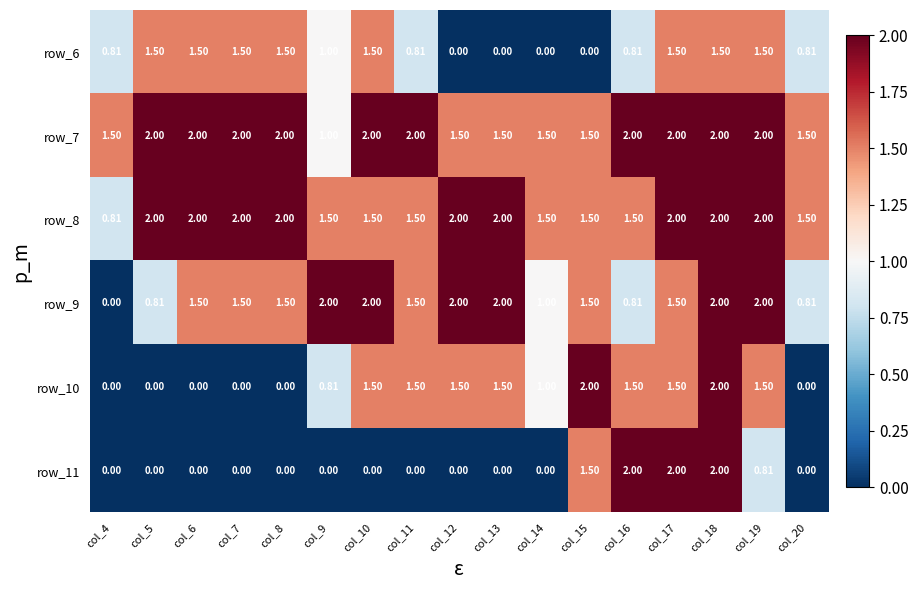

Is the value of row_8 at col_12 greater than the value of row_9 at col_5?

Yes